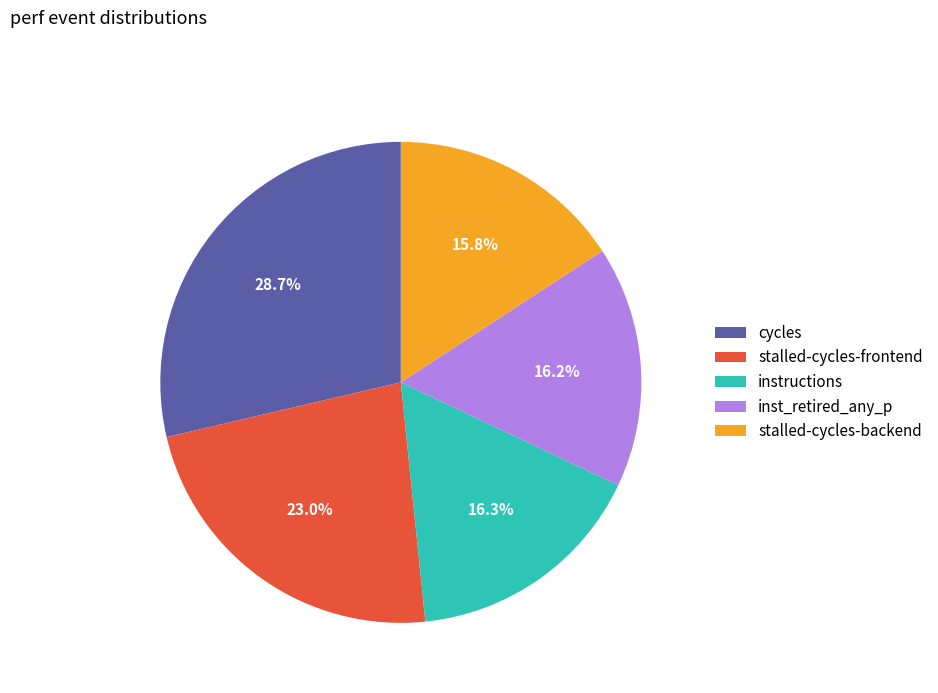

Between cycles and stalled-cycles-frontend, which is larger?

cycles